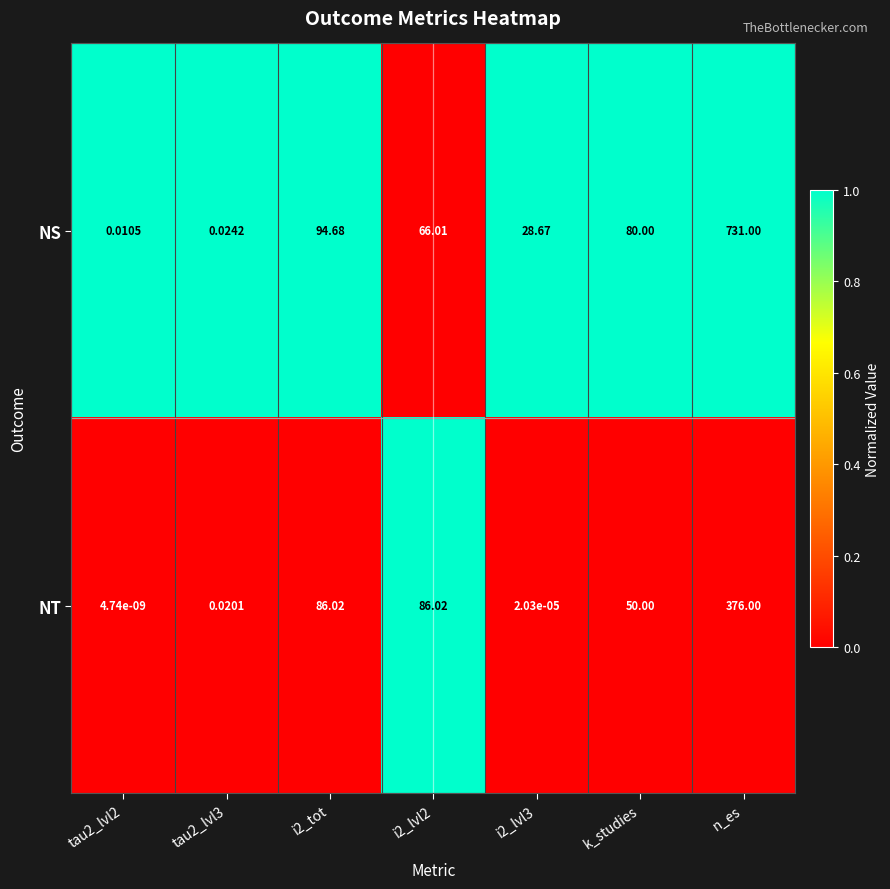

Which series has the widest spread of values?

NS